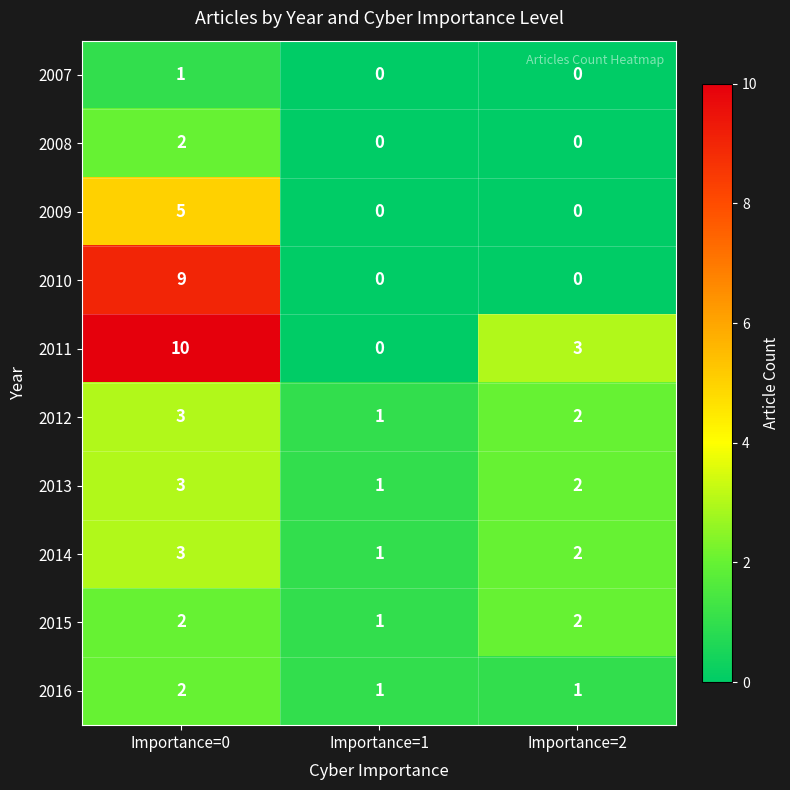

What is the sum of all 2014 values?

6